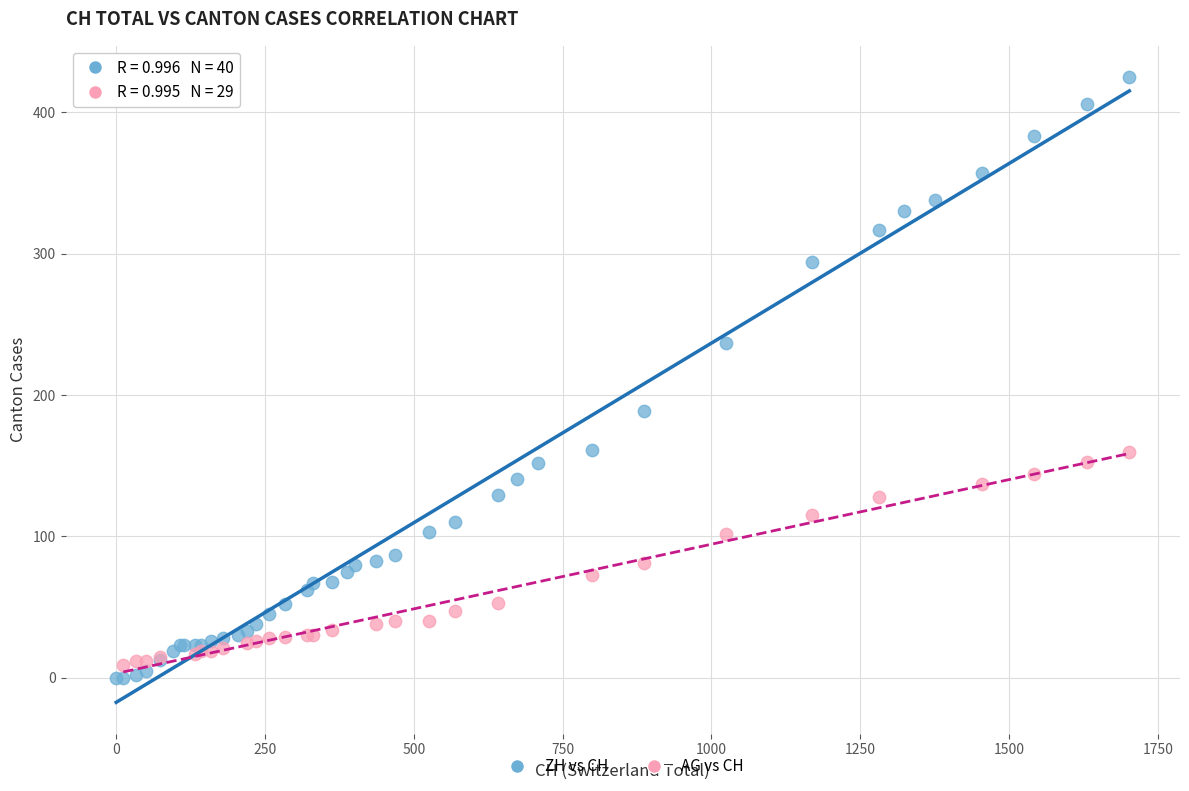

Which series contains the highest Y value?

ZH vs CH